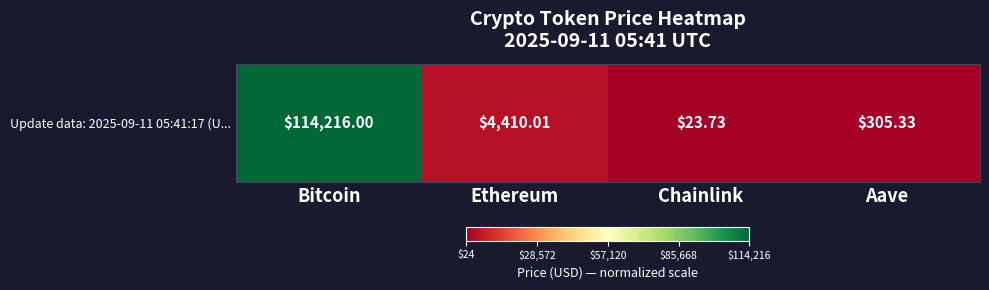

Reading left to right, list all the values displayed in this chart.

Bitcoin=1.0	Ethereum=0.0	Chainlink=0.0	Aave=0.0